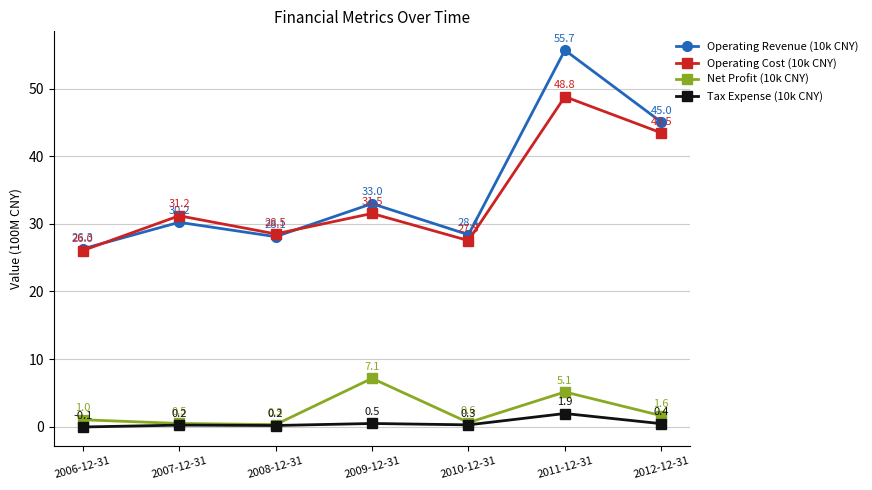

What is the difference between the maximum and minimum values in the Operating Revenue (10k CNY) series?

29.4